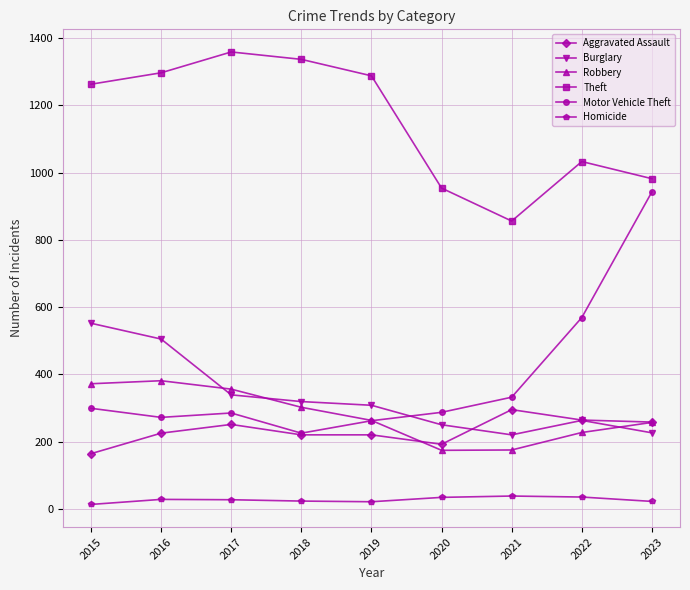

What is the total value across all series at 2021?

1916